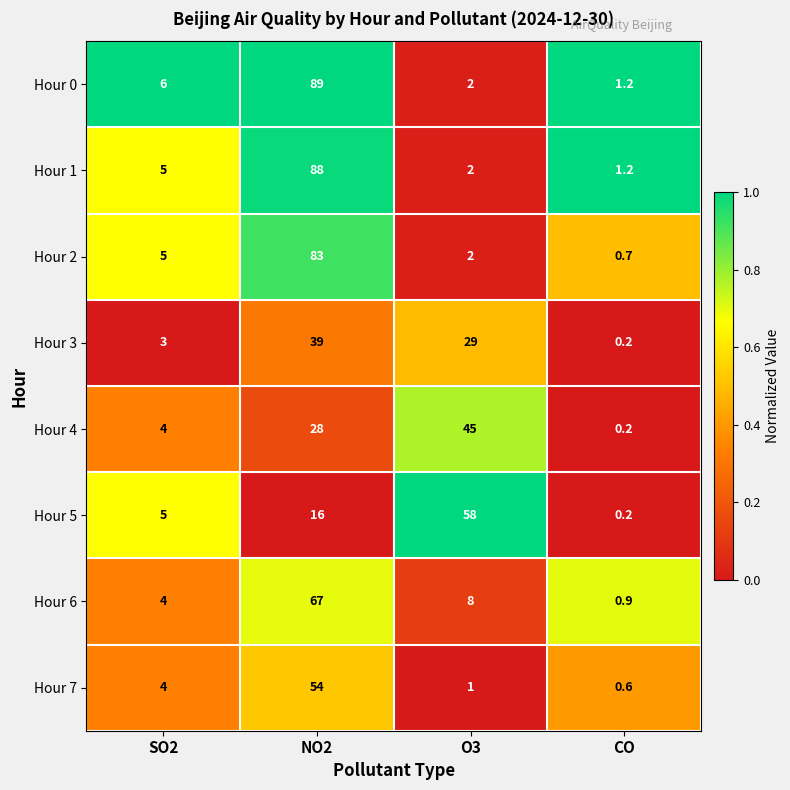

Where does the Hour 3 series first go above 29?

NO2